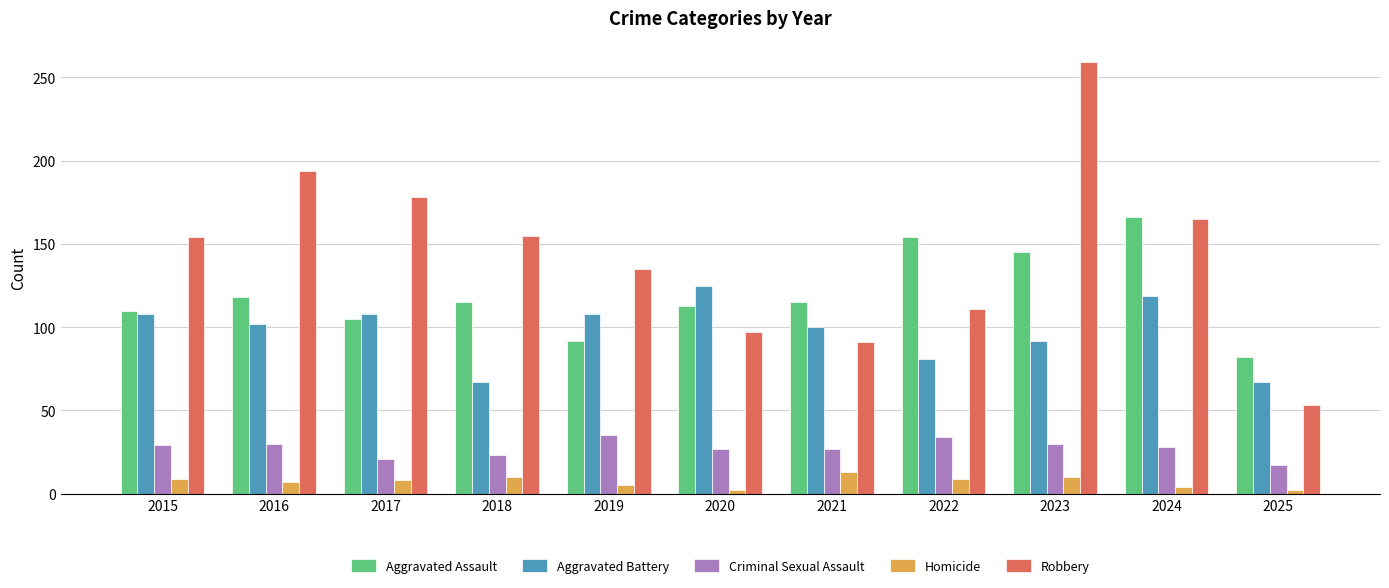

The Aggravated Assault series shows 53 at 2025. True or false?

False